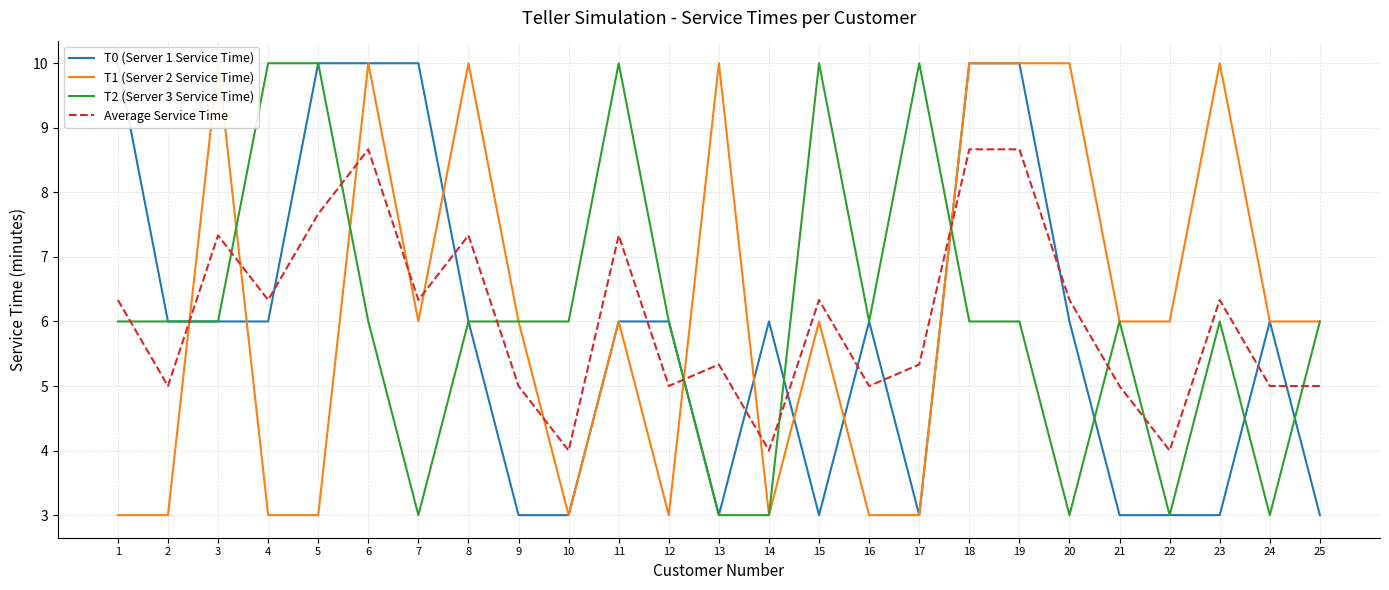

True or false: T1 (Server 2 Service Time) and Average Service Time cross at least once.

True